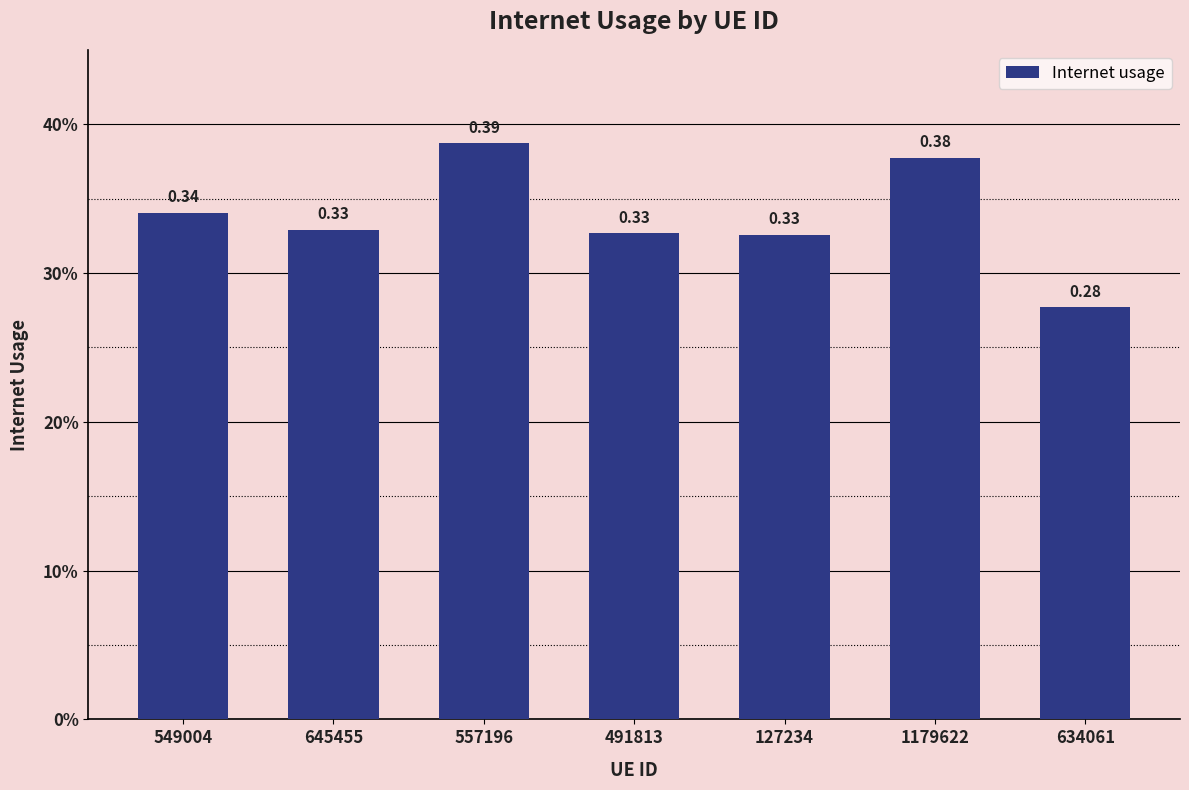

What is the difference between the maximum and minimum values?

0.1